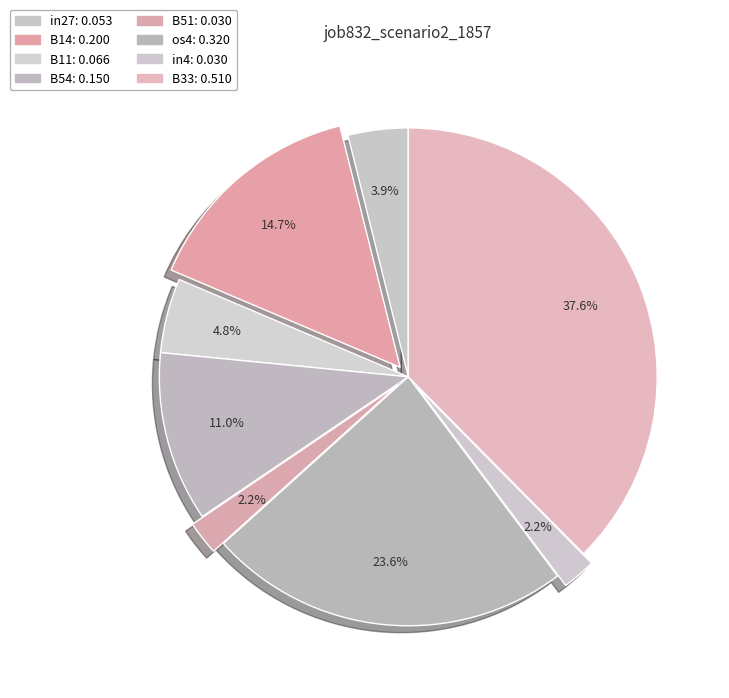

Between B11 and B51, which is larger?

B11